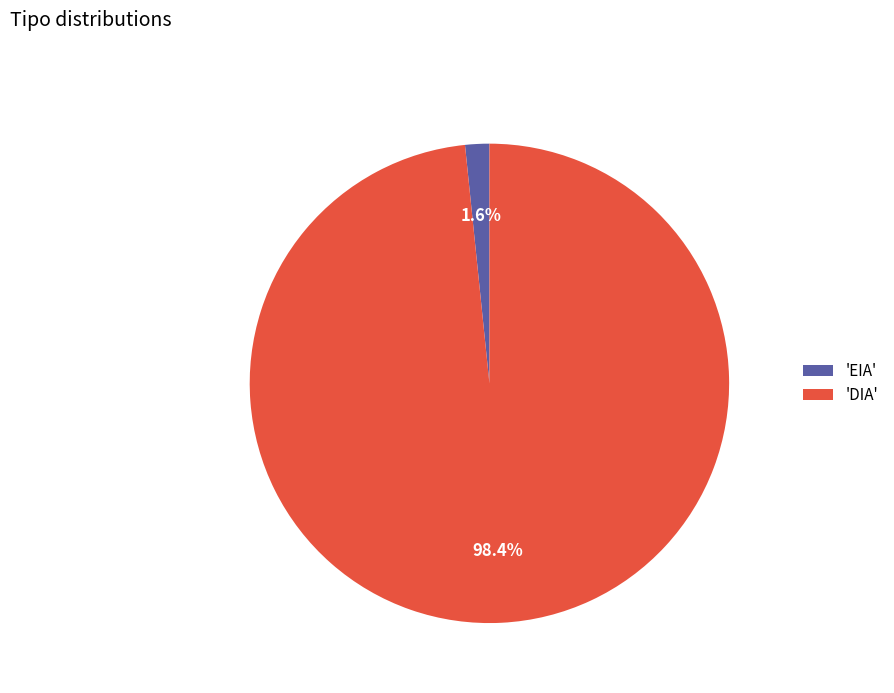

Rank the categories by value from highest to lowest.

'DIA', 'EIA'